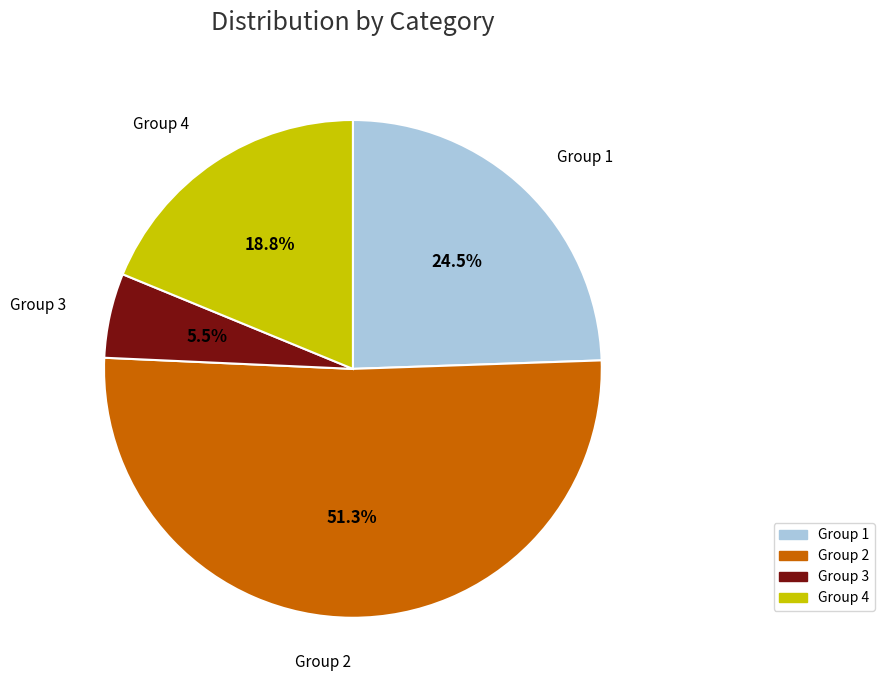

How many segments does this pie chart have?

4